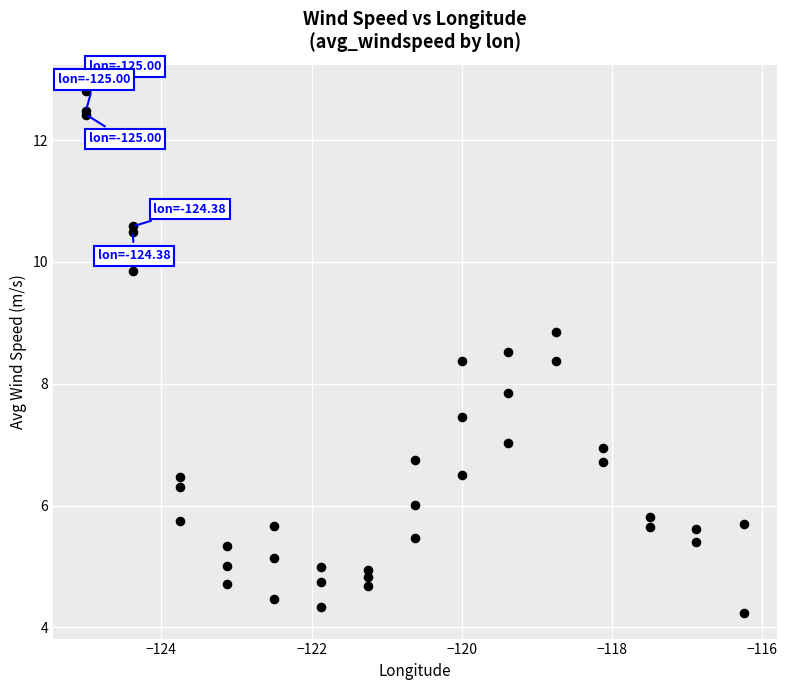

What Y value in the scatter plot is closest to 8?

7.9